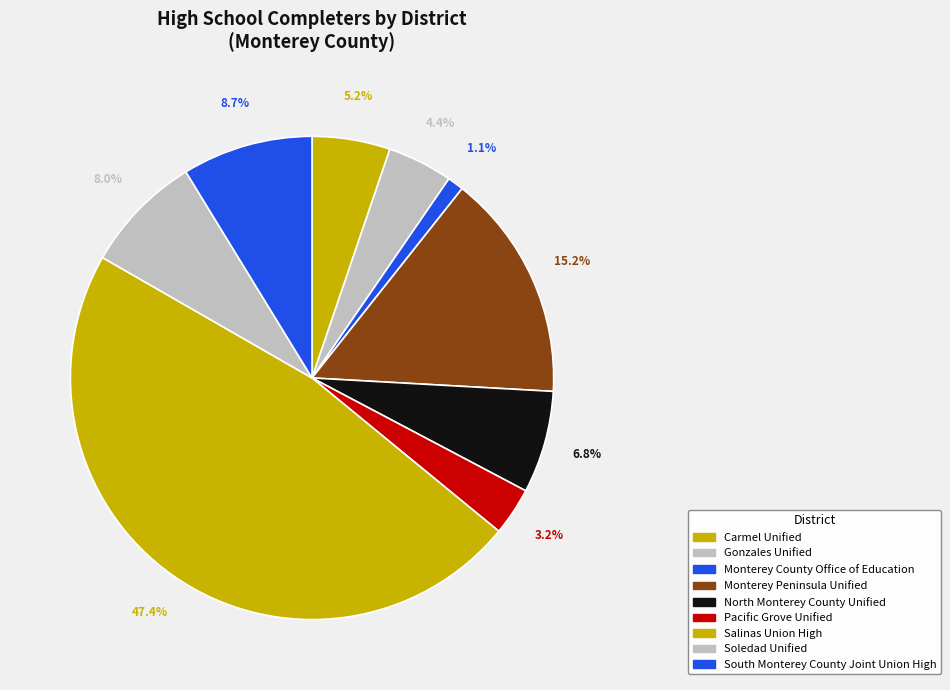

To the nearest percent, what is the combined percentage of Gonzales Unified and Carmel Unified?

10%